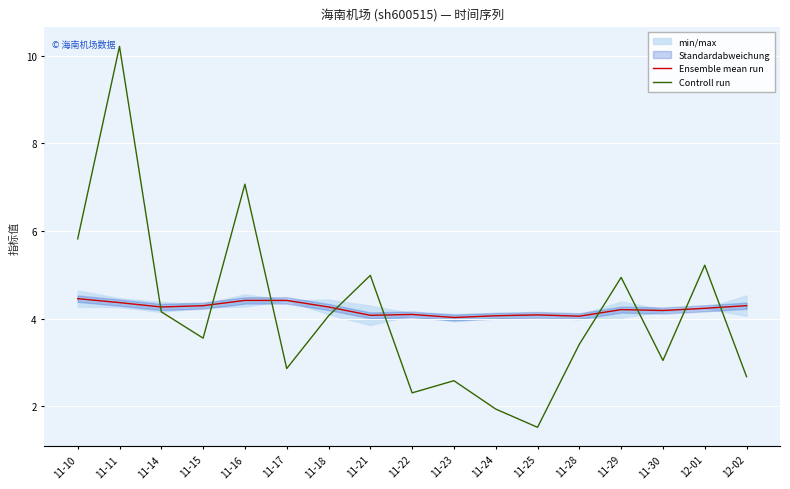

What is the sum of the Ensemble mean run values at 12-01 and 11-16?

8.7